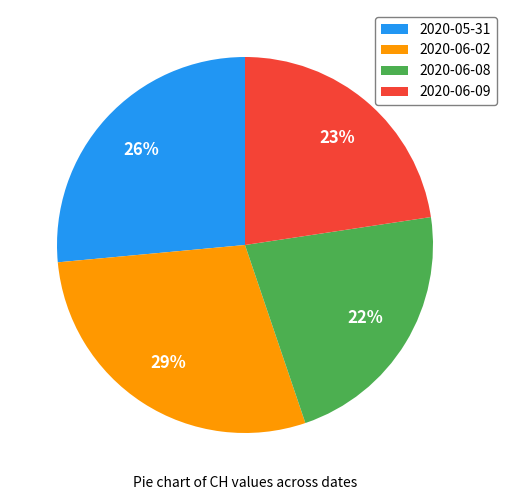

To the nearest percent, what is the average slice percentage?

25%